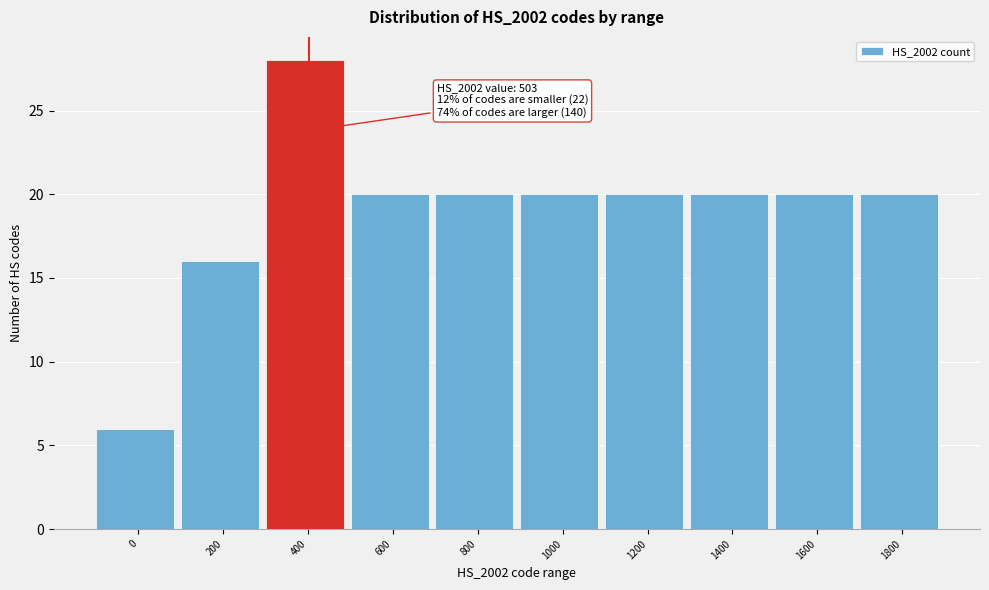

Reading left to right, list all the values displayed in this chart.

0=6	200=16	400=28	600=20	800=20	1000=20	1200=20	1400=20	1600=20	1800=20